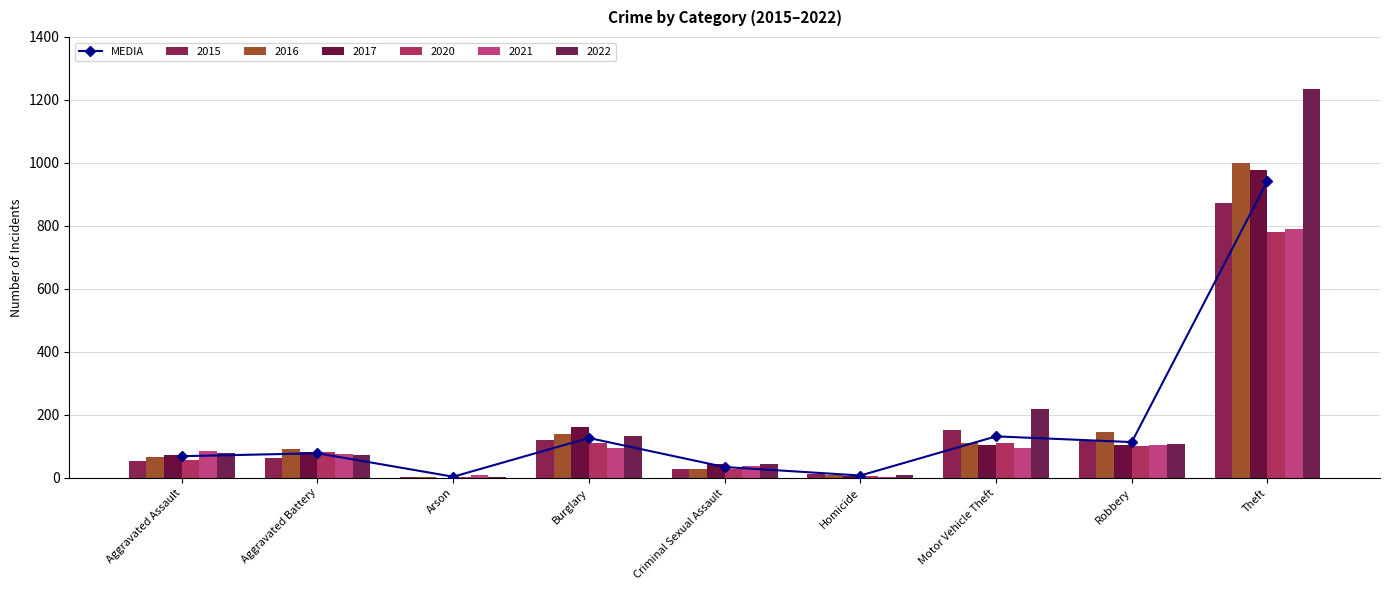

What is the greatest value displayed?

943.3